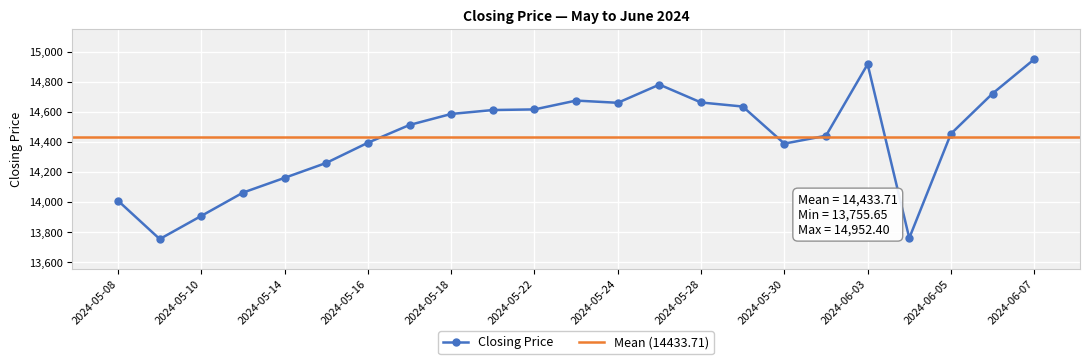

Reading left to right, list all the values displayed in this chart.

2024-05-08=14010.4	2024-05-09=13755.6	2024-05-10=13909.9	2024-05-13=14064.8	2024-05-14=14163.1	2024-05-15=14262.5	2024-05-16=14396.9	2024-05-17=14515.2	2024-05-18=14588.4	2024-05-21=14614.5	2024-05-22=14618.6	2024-05-23=14677.5	2024-05-24=14662.6	2024-05-27=14783.8	2024-05-28=14664.7	2024-05-29=14637.8	2024-05-30=14390.9	2024-05-31=14443.5	2024-06-03=14919.5	2024-06-04=13762.2	2024-06-05=14456.4	2024-06-06=14724.2	2024-06-07=14952.4